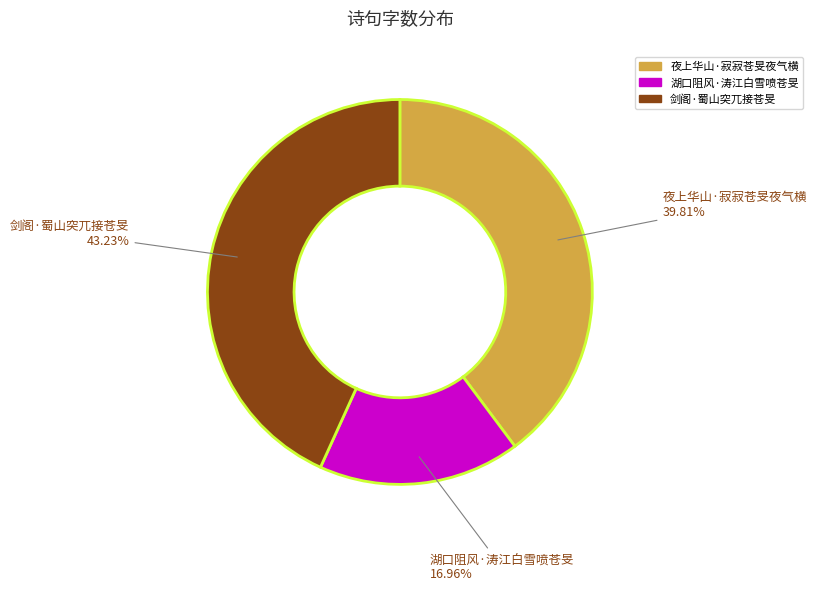

Does 夜上华山·寂寂苍旻夜气横 represent more than half of the total?

No